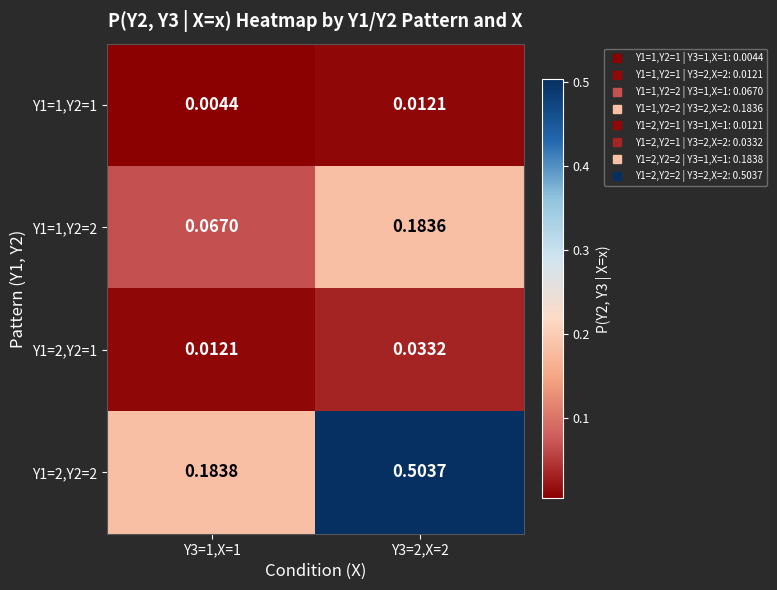

Which series has the largest total across all categories?

Y1=2,Y2=2